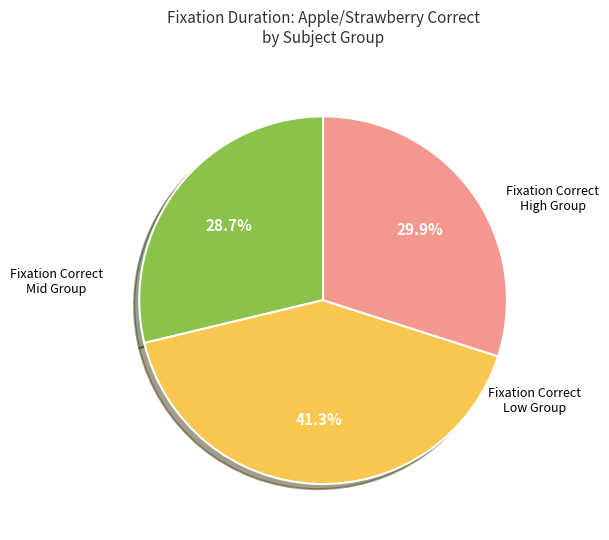

Is there any slice that represents more than half of the pie?

No